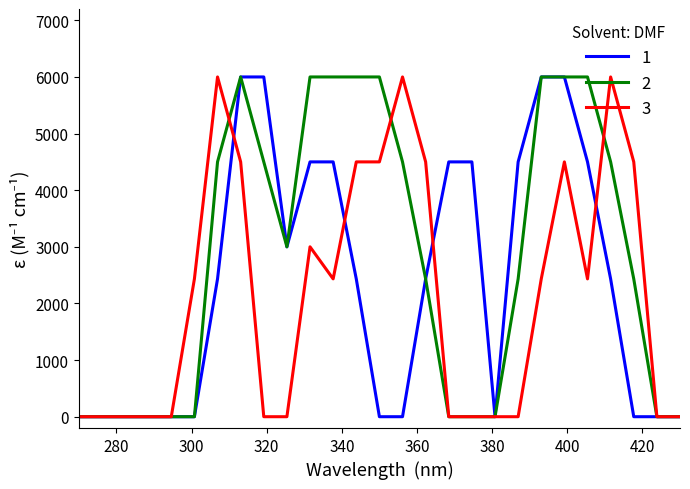

What is the maximum value for 1?

6000.0